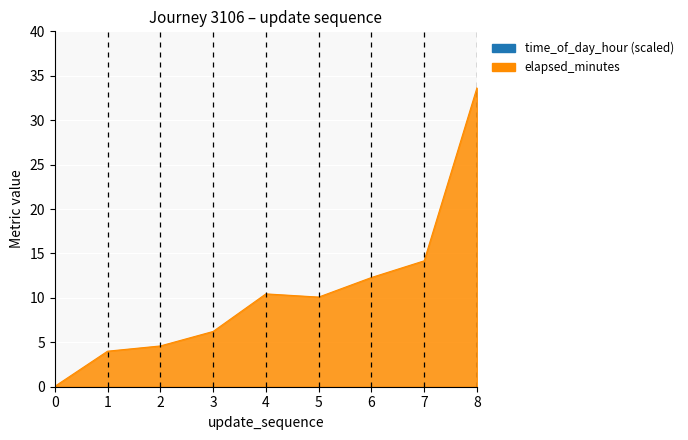

The value at 5 is 141.7. True or false?

False